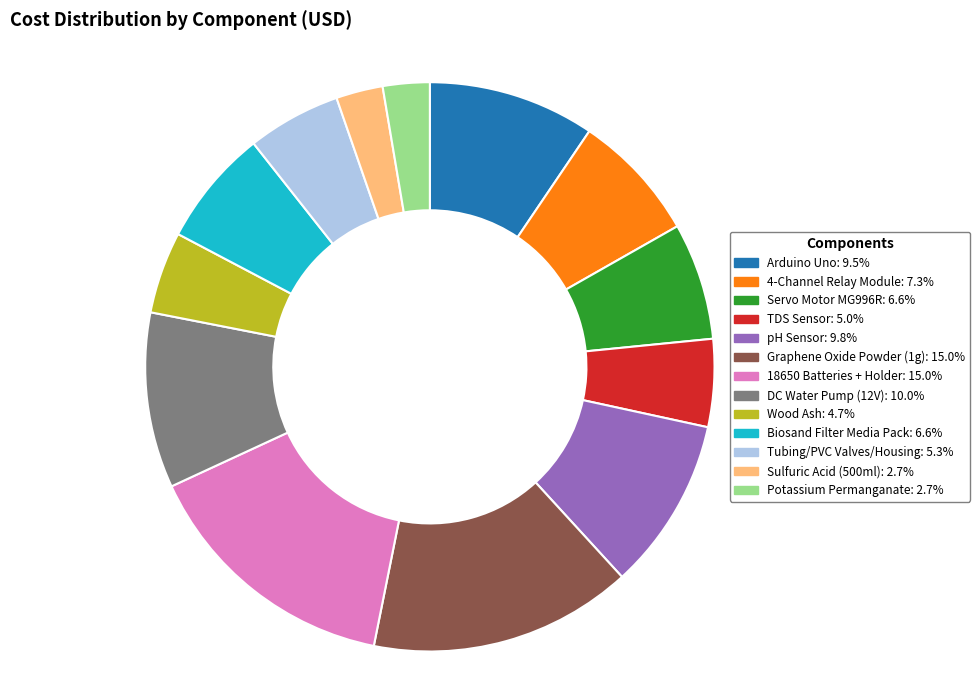

Is Biosand Filter Media Pack the majority of the pie?

No